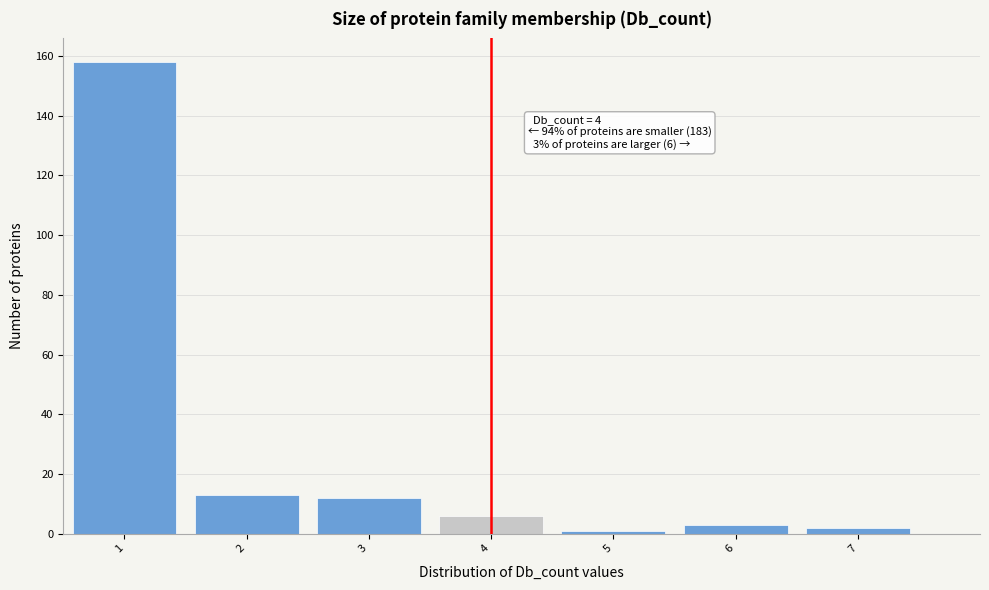

Which range on the x-axis has the tallest bar?

0.5 to 1.5